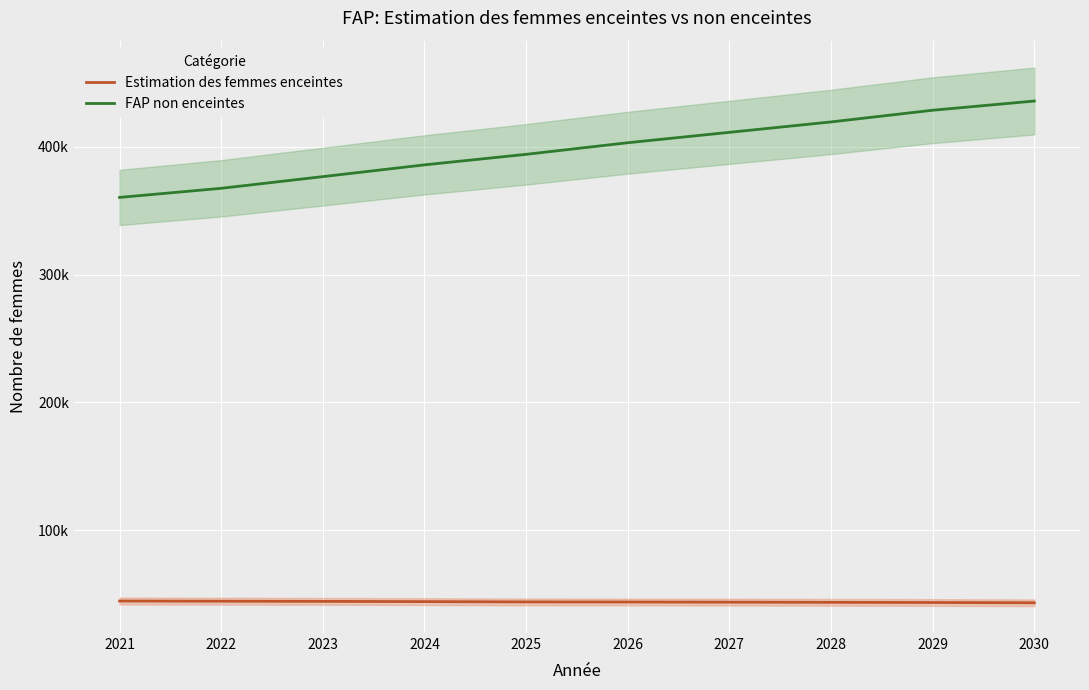

Reading right to left, what are all the values shown in this chart?

Estimation des femmes enceintes: 2030=43387.1	2029=43593.3	2028=43726.4	2027=43865.8	2026=43985.1	2025=44055.9	2024=44295.4	2023=44480.6	2022=44610.0	2021=44742.9
FAP non enceintes: 2030=435612.9	2029=428406.7	2028=419273.6	2027=411134.2	2026=403014.9	2025=393944.1	2024=385704.6	2023=376519.4	2022=367390.0	2021=360257.1